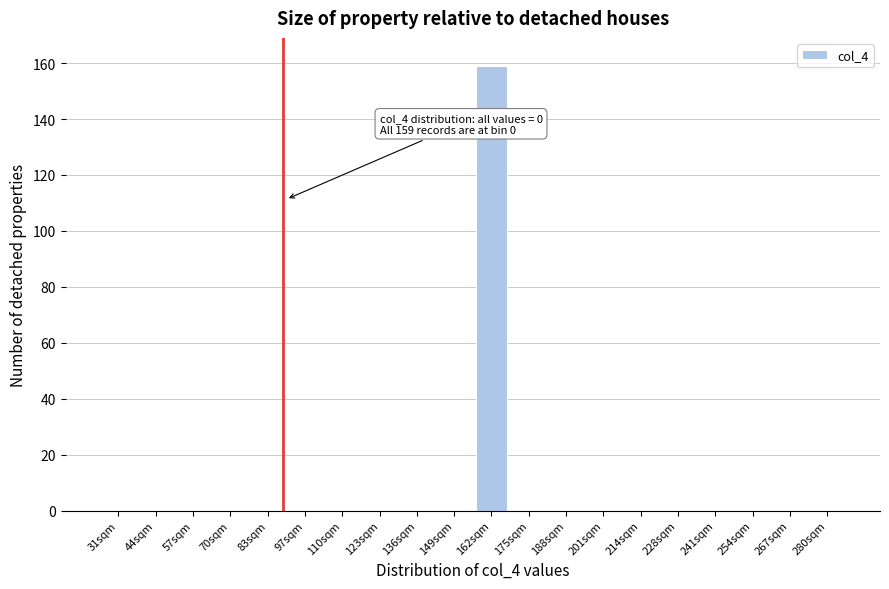

Reading left to right, list all the values displayed in this chart.

31sqm=0	44sqm=0	57sqm=0	70sqm=0	83sqm=0	97sqm=0	110sqm=0	123sqm=0	136sqm=0	149sqm=0	162sqm=159	175sqm=0	188sqm=0	201sqm=0	214sqm=0	228sqm=0	241sqm=0	254sqm=0	267sqm=0	280sqm=0